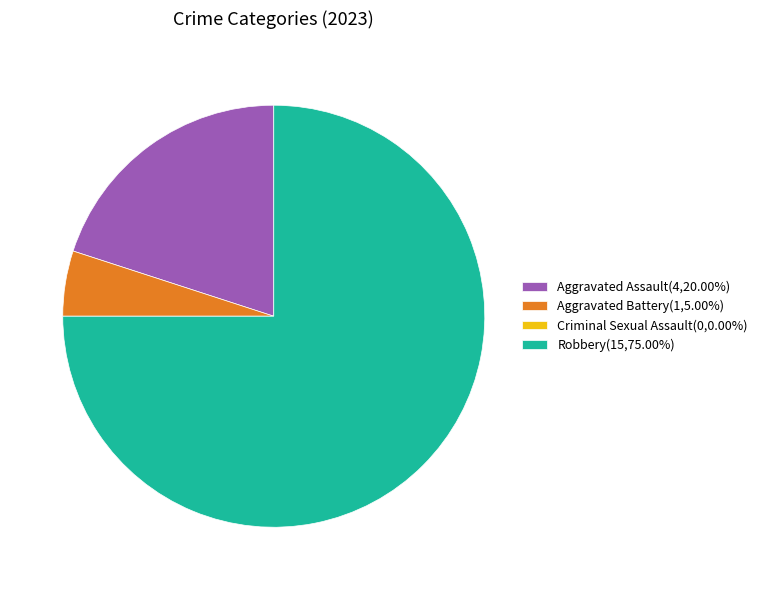

Is Aggravated Battery the majority of the pie?

No